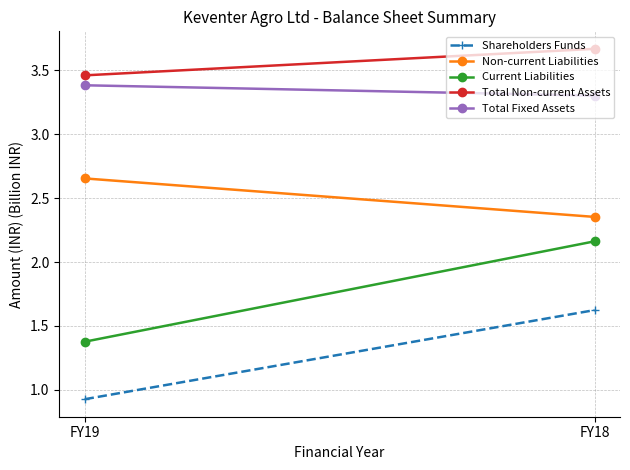

Reading left to right, list all the values displayed in this chart.

Shareholders Funds: 0.9	1.6
Non-current Liabilities: 2.7	2.4
Current Liabilities: 1.4	2.2
Total Non-current Assets: 3.5	3.7
Total Fixed Assets: 3.4	3.3